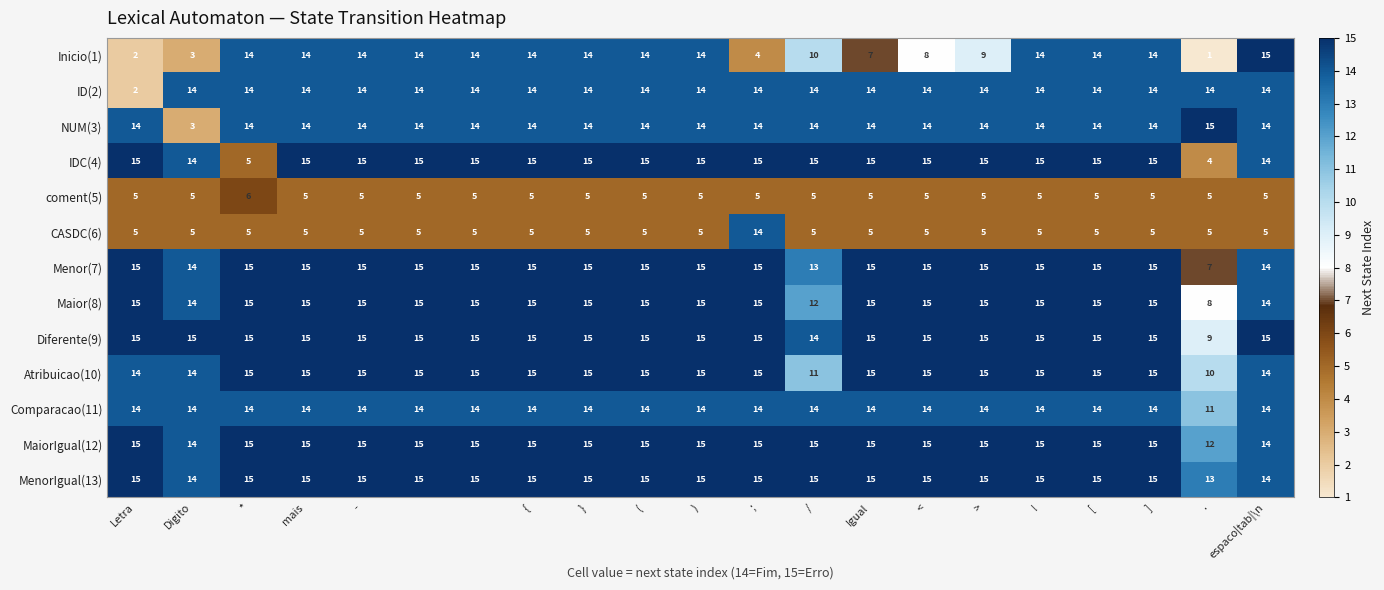

What is the maximum value shown in the chart?

15